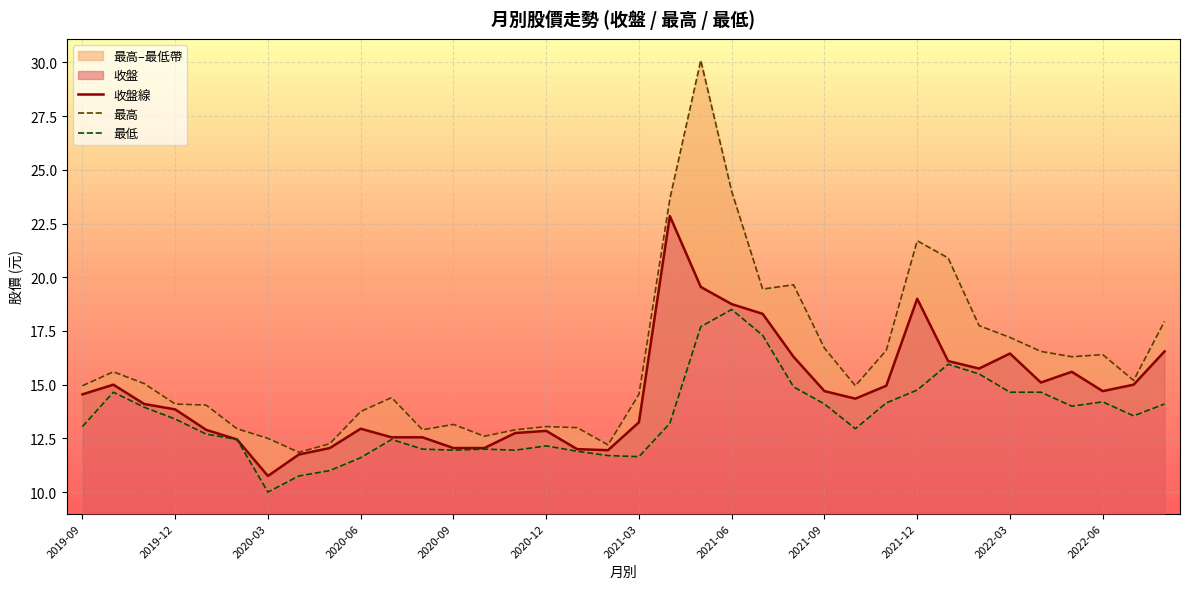

Does the chart display data point markers on the line(s)?

No